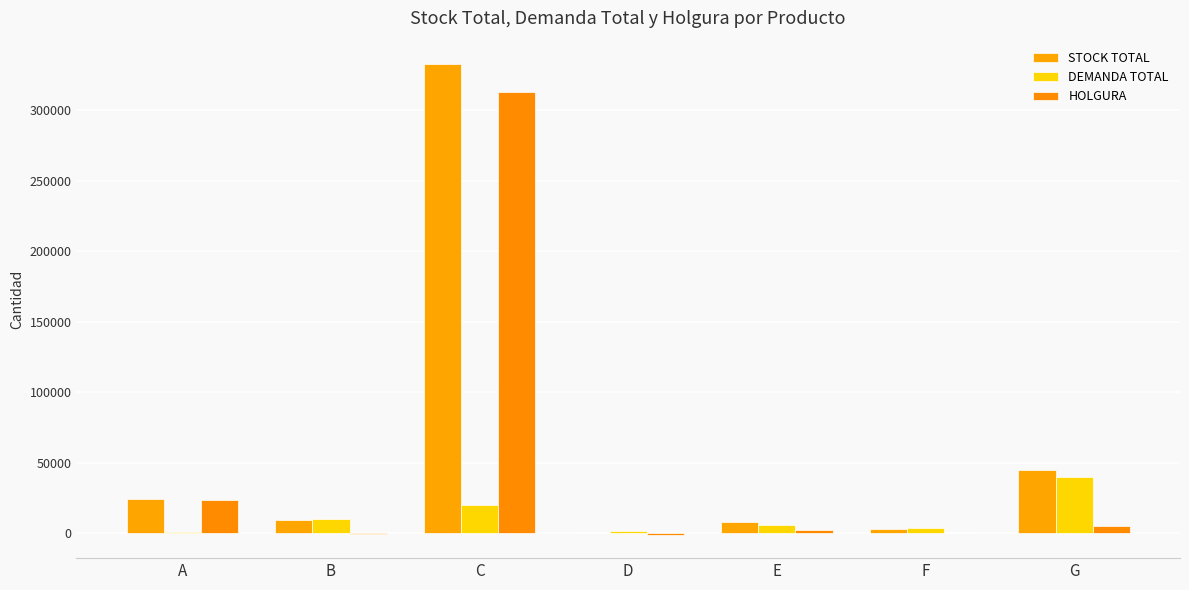

Count the number of categories in the chart.

7